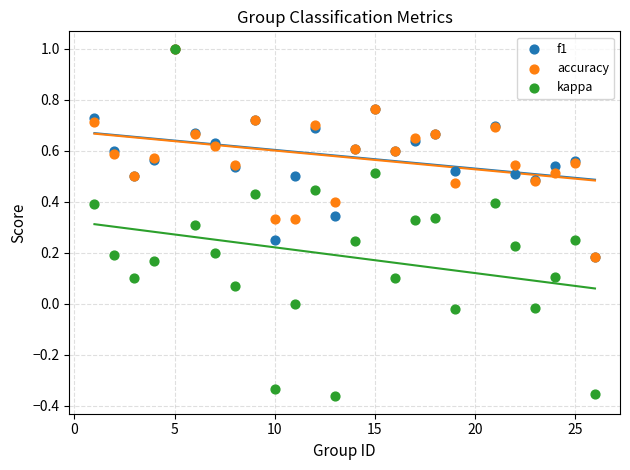

What are all the series names shown in the legend?

f1, accuracy, kappa